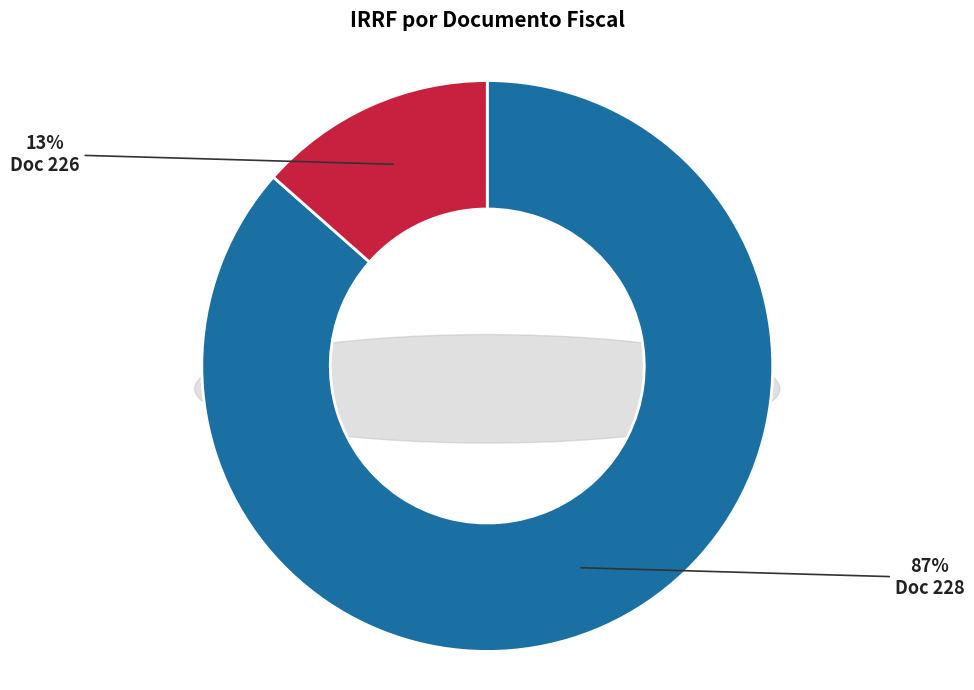

Which has a higher value, 228 or 226?

228